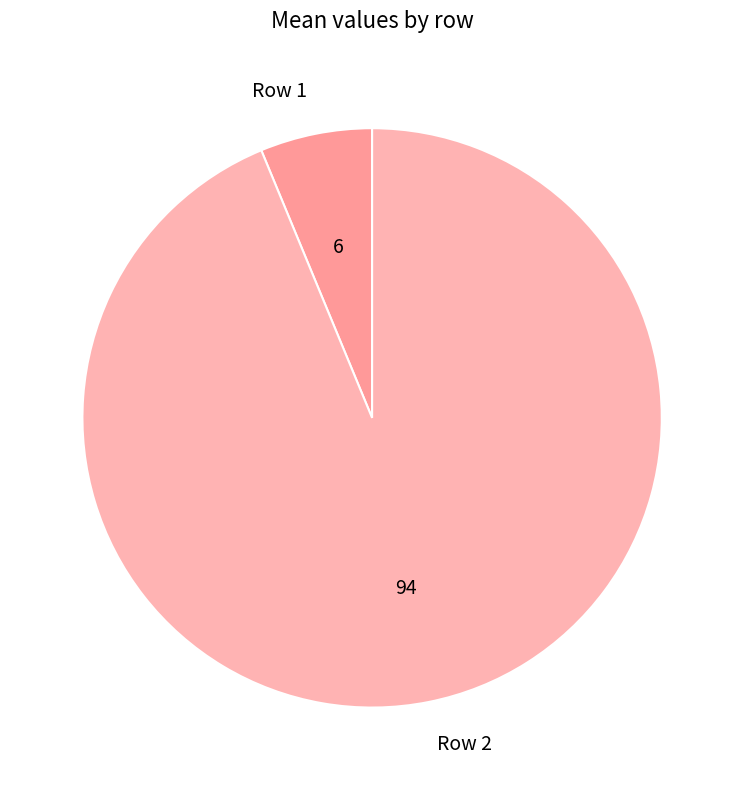

What is the ratio of the value at Row 2 to the value at Row 1?

15.0